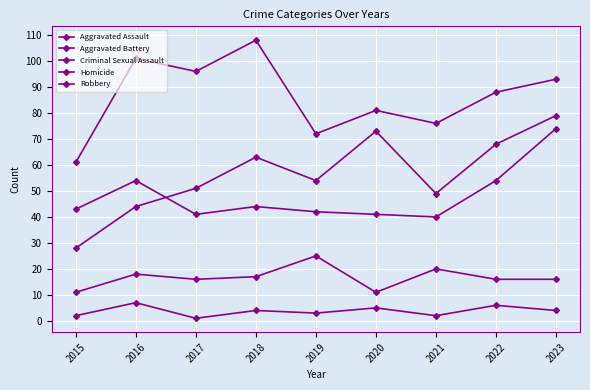

At which category is the sum across all series the highest?

2023